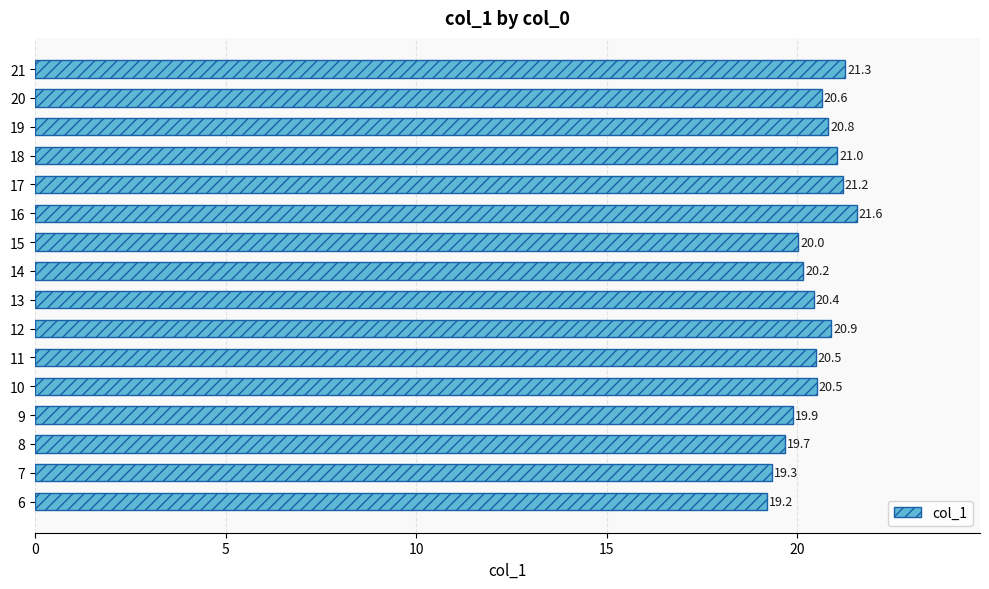

True or false: the data shows 21.2 at 17.

True